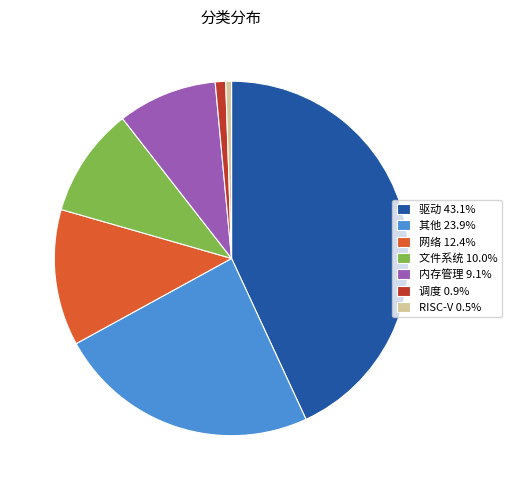

How many segments does this pie chart have?

7